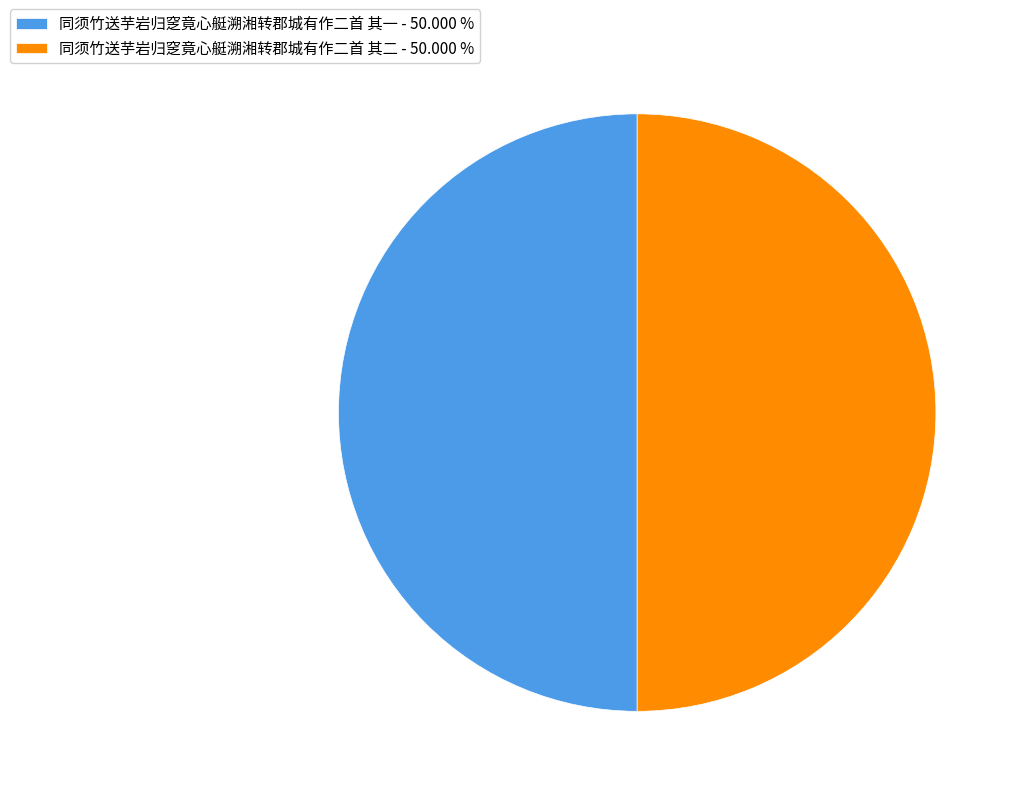

Do 同须竹送芋岩归窆竟心艇溯湘转郡城有作二首 其一 - 50.000 % and 同须竹送芋岩归窆竟心艇溯湘转郡城有作二首 其二 - 50.000 % together represent more than half of the pie?

Yes